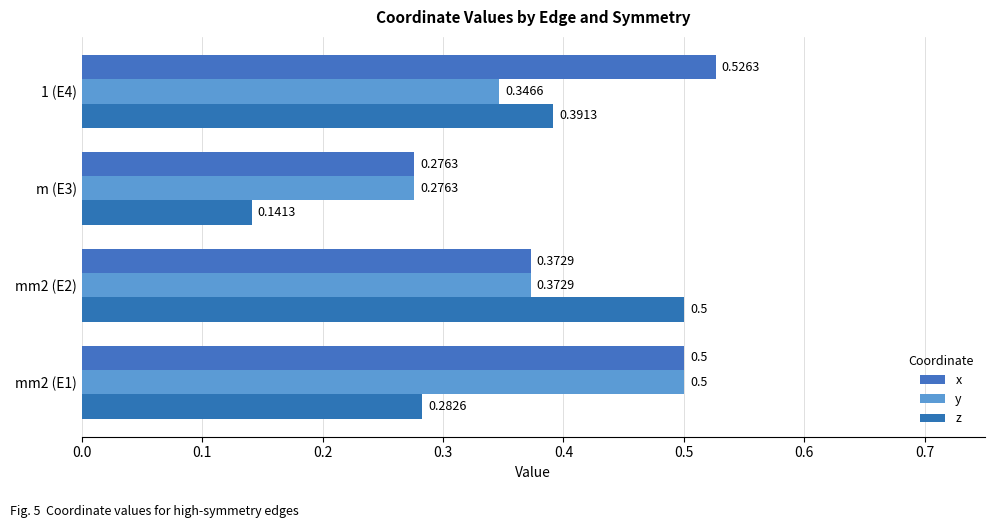

At which category is the sum across all series the highest?

mm2 (E1)